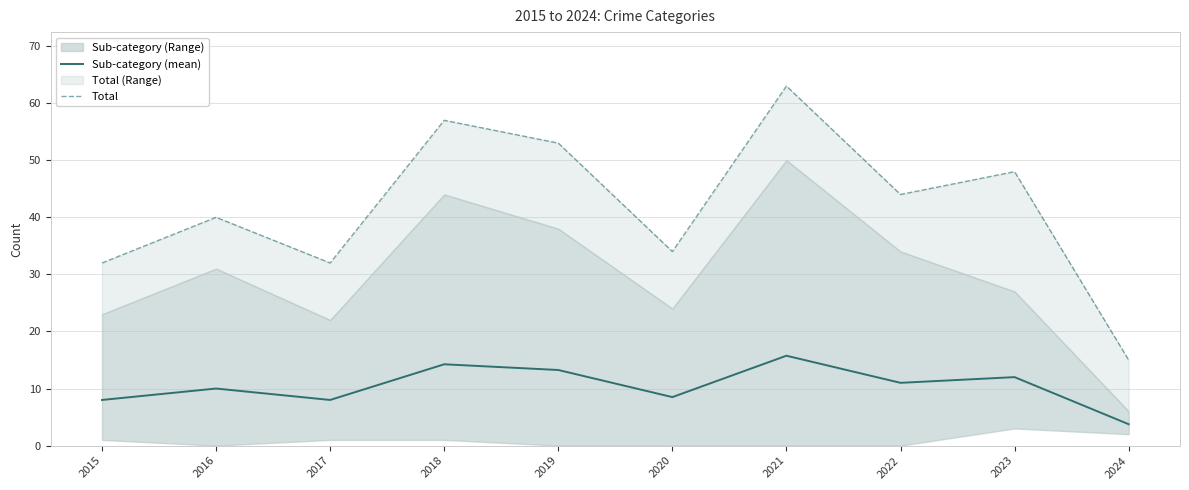

What is the smallest value displayed?

3.8